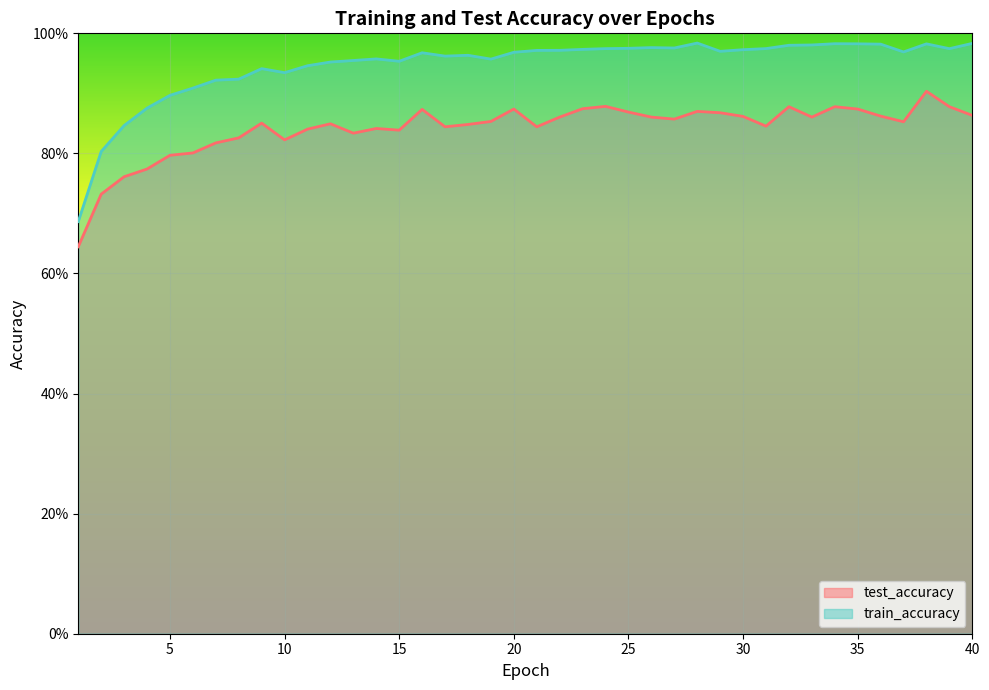

The value of train_accuracy at 36 is 1.0. True or false?

True